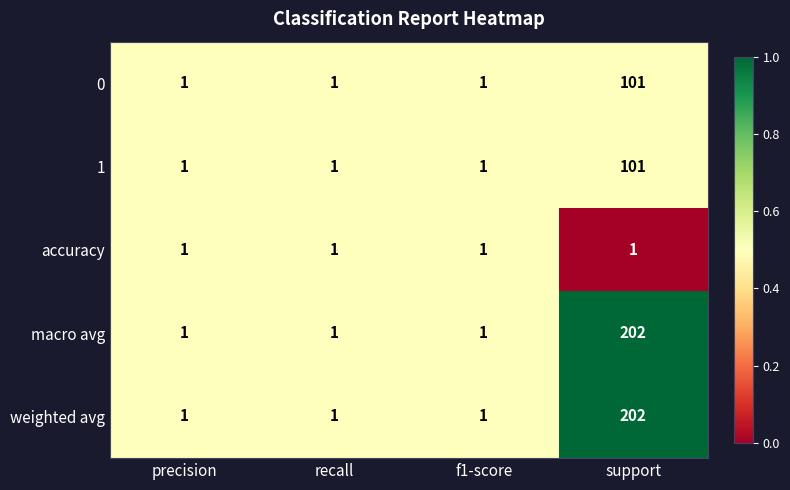

What is the total value across all series at support?

607